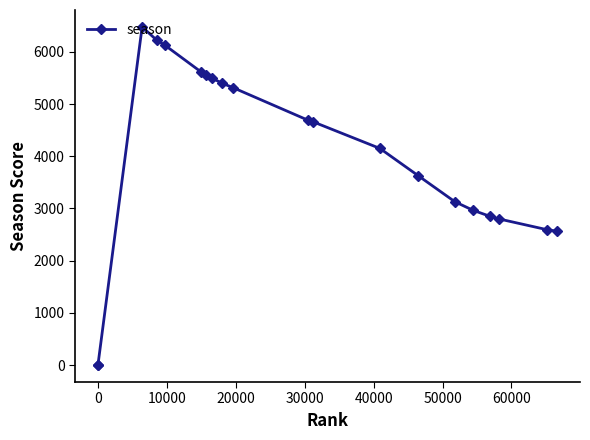

What is the greatest value displayed?

6477